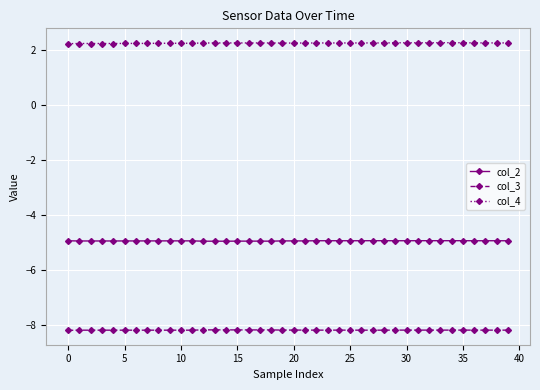

Which series has the largest total across all categories?

col_4